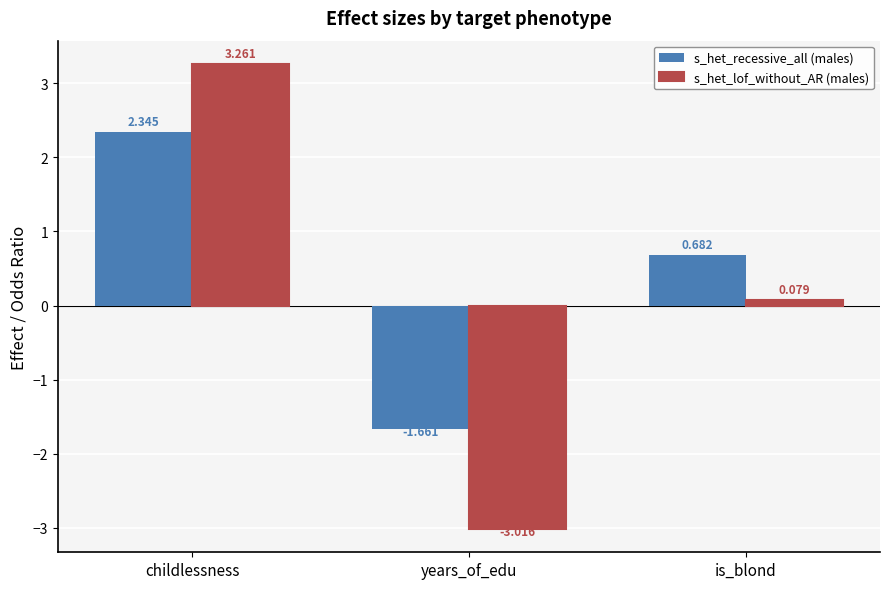

At which label is s_het_recessive_all (males) closest to 0?

is_blond